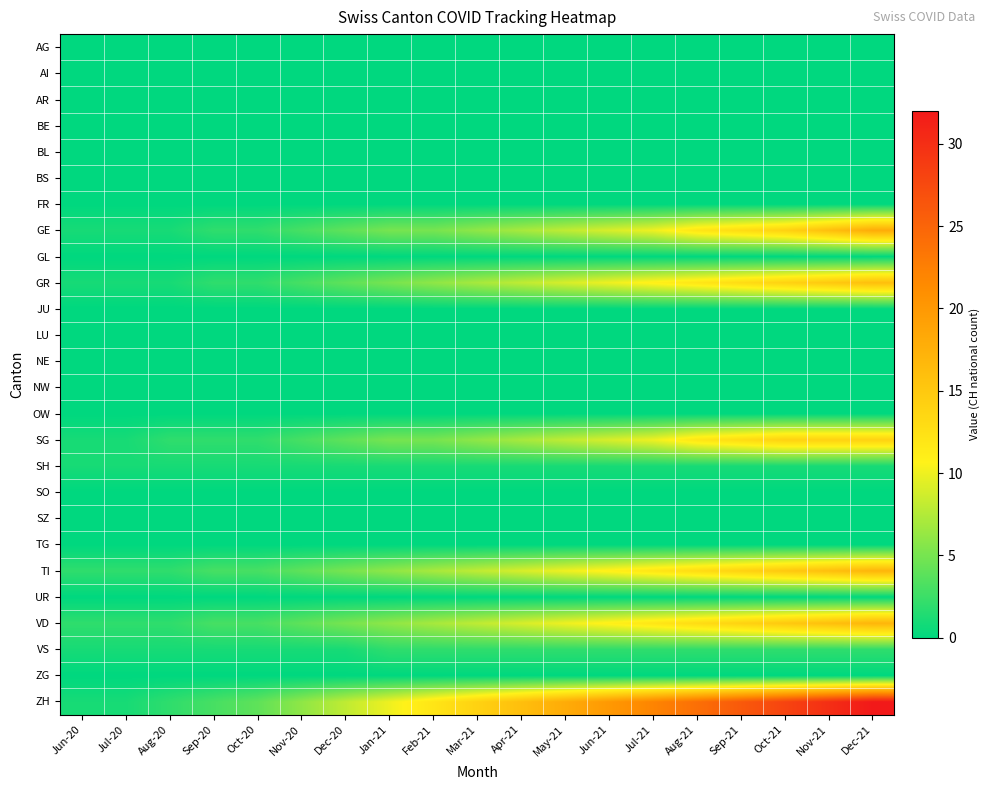

Between Feb-21 and Oct-21, which is larger?

Feb-21